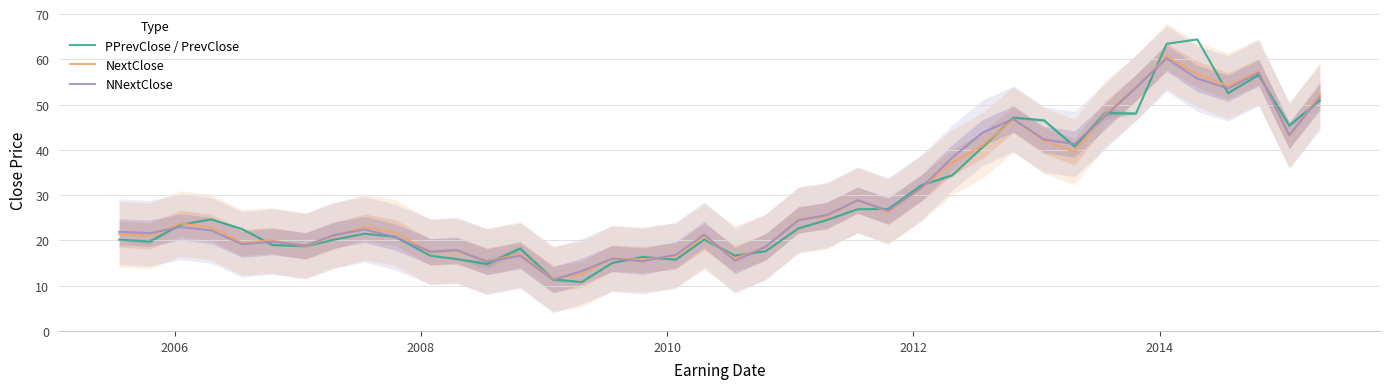

What is the lowest value of the PPrevClose / PrevClose series?

10.8